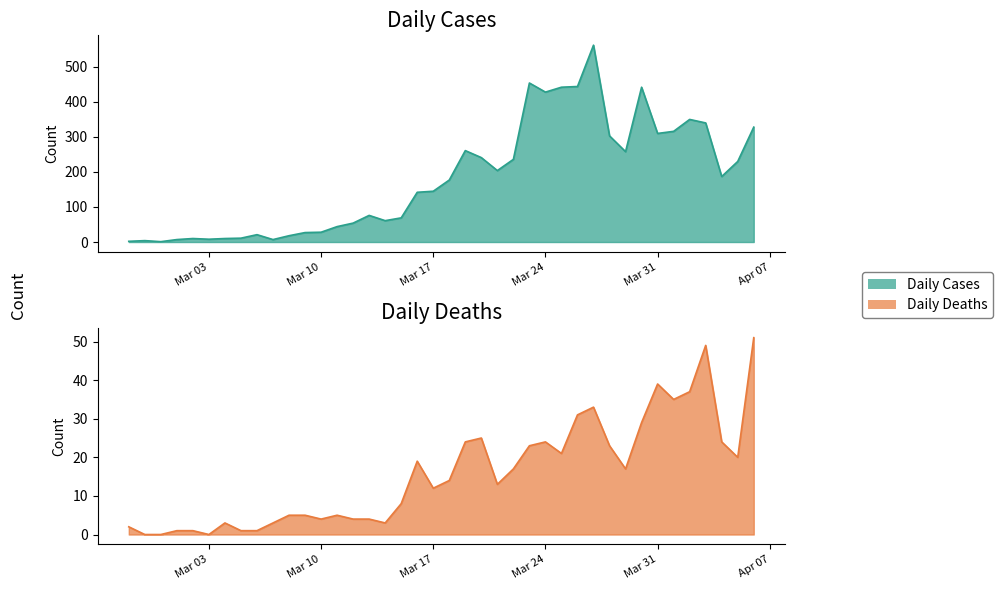

What is the difference between the maximum and minimum values in the Daily Deaths series?

51